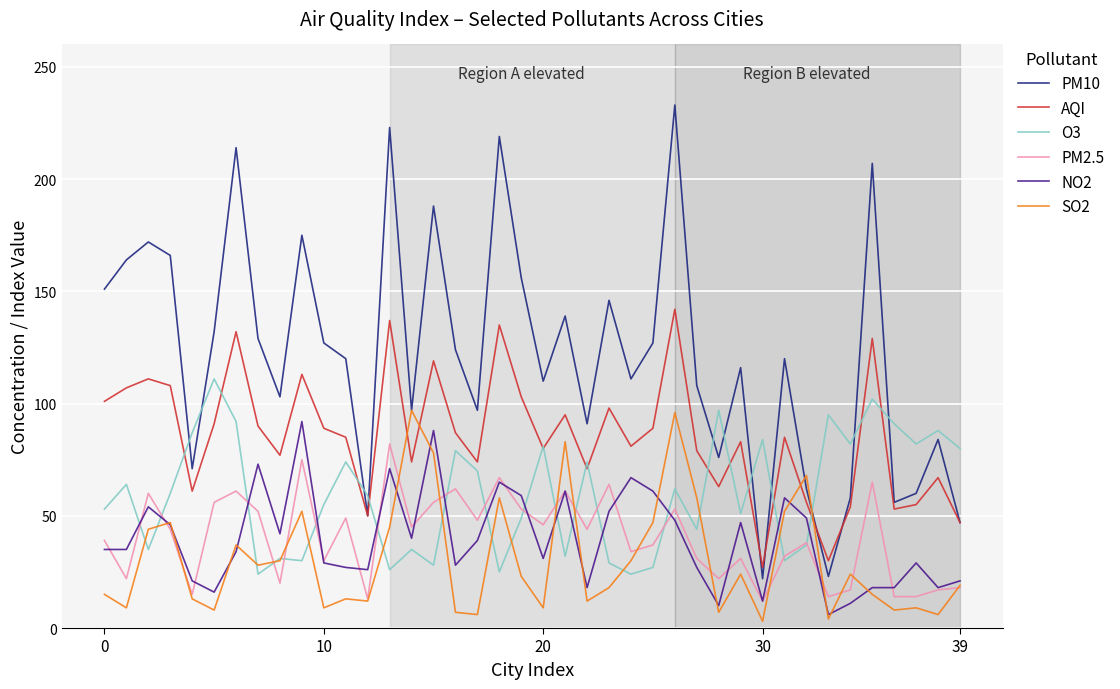

In SO2, how many points are lower than both neighbors (excluding endpoints)?

13